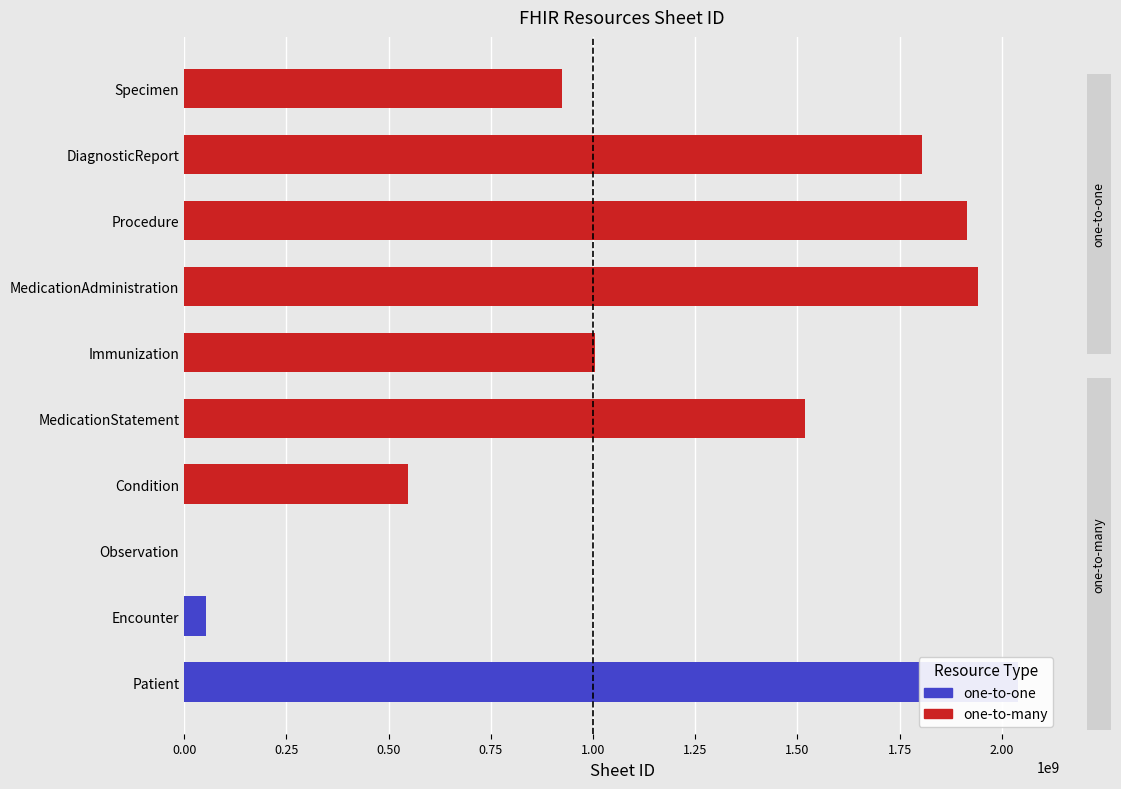

Reading right to left, extract all data points from this chart.

Specimen=923121181	DiagnosticReport=1805172733	Procedure=1914537271	MedicationAdministration=1942825448	Immunization=1005093789	MedicationStatement=1519700771	Condition=547864034	Observation=0	Encounter=52793668	Patient=2040390217